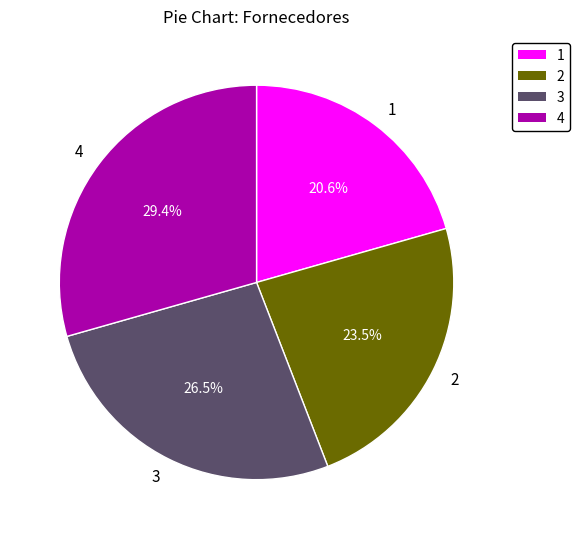

Count the number of slices in the pie.

4